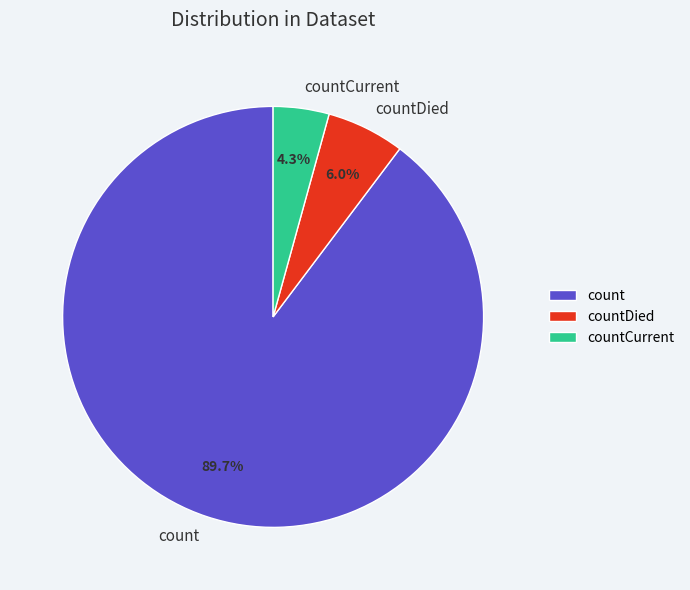

Count the number of slices in the pie.

3